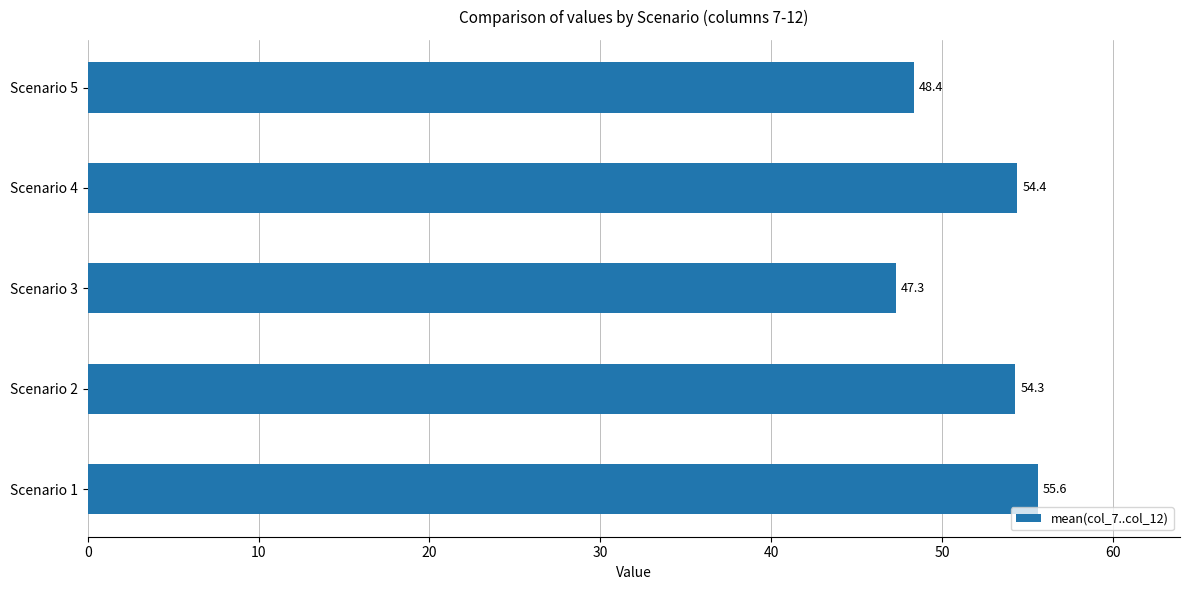

What is the smallest value displayed?

47.3